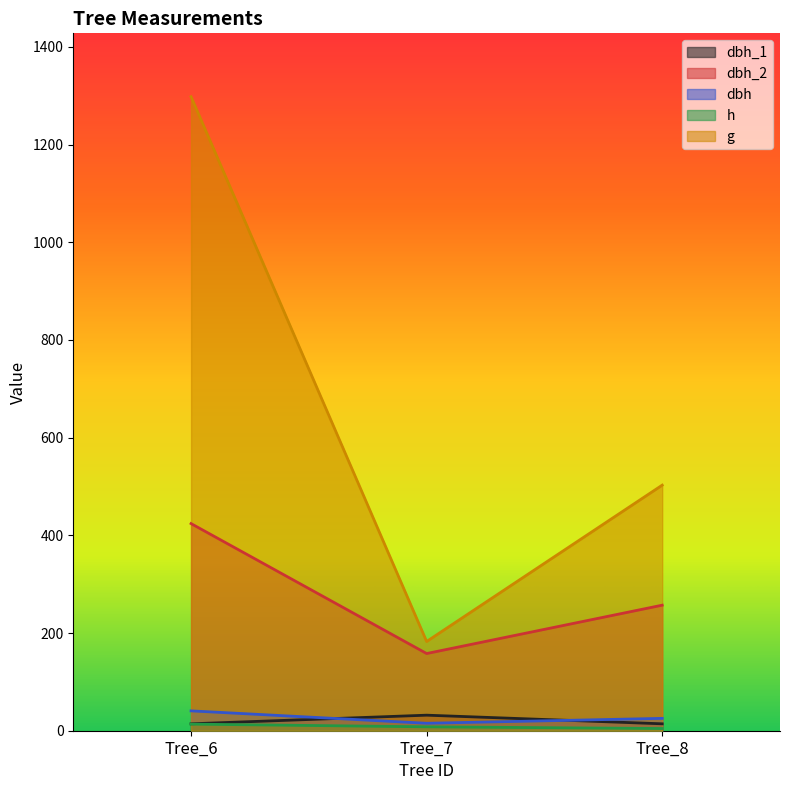

Rank the categories by dbh_1 value from highest to lowest.

Tree_7, Tree_6, Tree_8